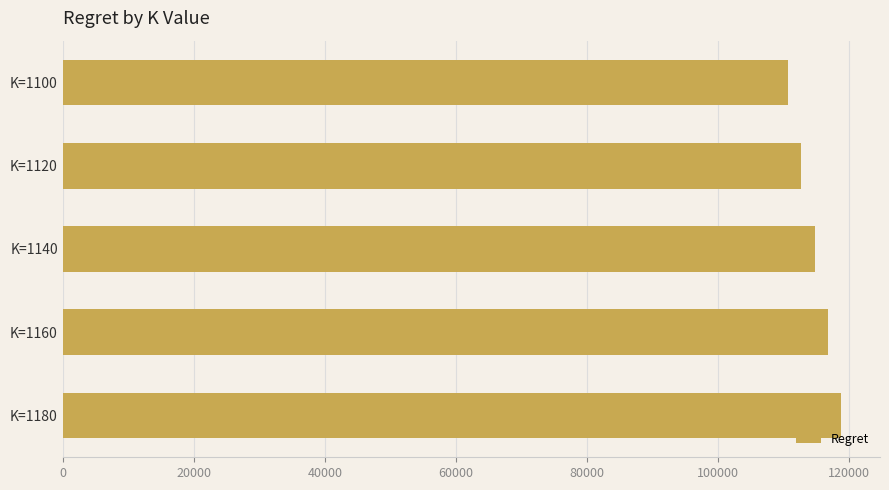

What is the difference between the values at K=1180 and K=1100?

8047.9